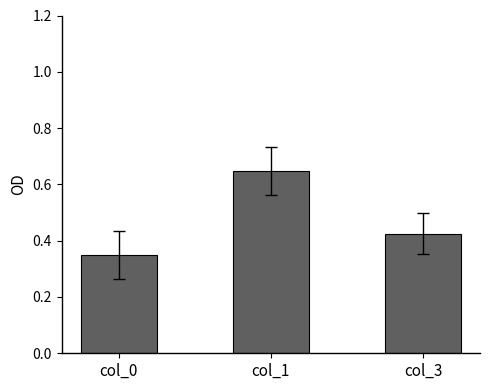

The chart shows a value of 0.2 at col_0. True or false?

False